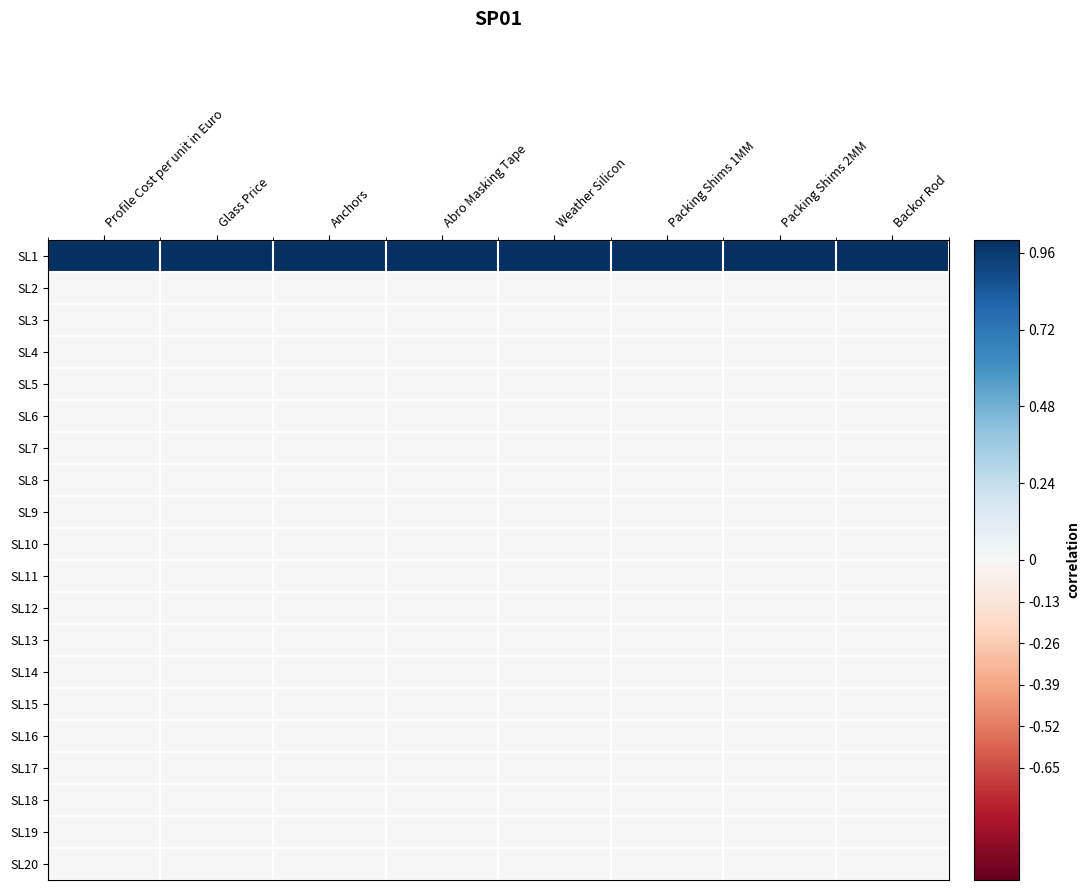

What is the total value across all series at Backor Rod?

1